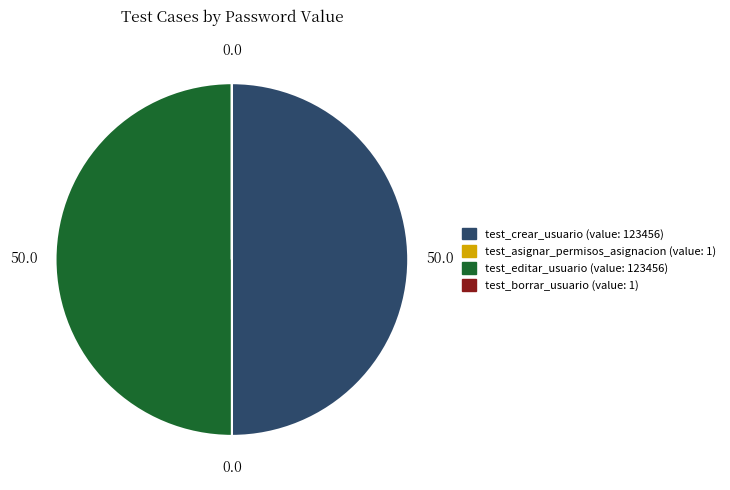

Is it true that test_editar_usuario is 61% of the pie?

False